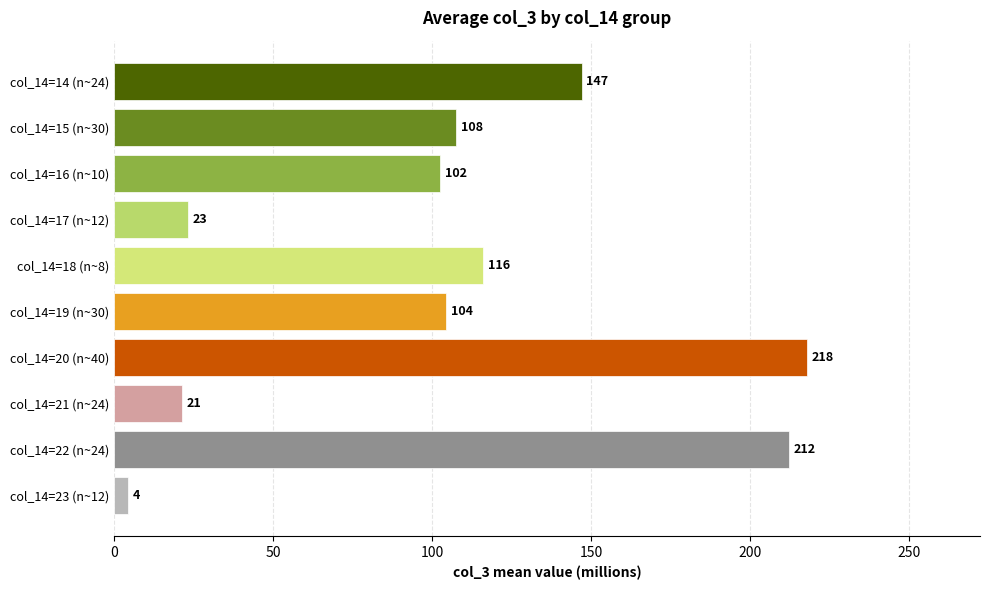

List the labels in order of value, largest first.

col_14=20 (n~40), col_14=22 (n~24), col_14=14 (n~24), col_14=18 (n~8), col_14=15 (n~30), col_14=19 (n~30), col_14=16 (n~10), col_14=17 (n~12), col_14=21 (n~24), col_14=23 (n~12)